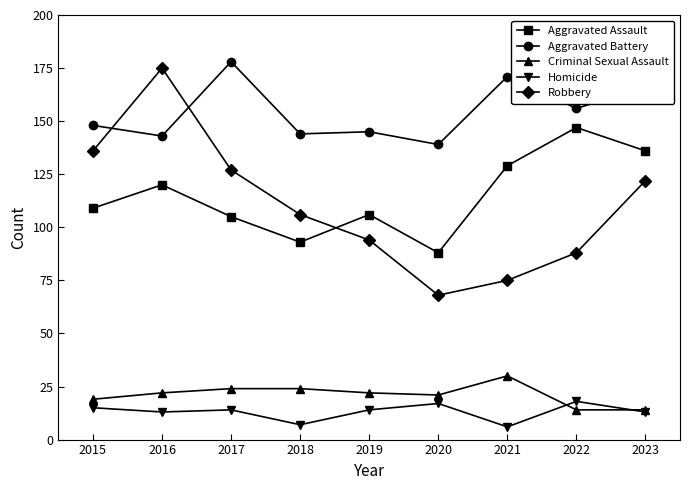

Where is the first local minimum for Robbery?

2020